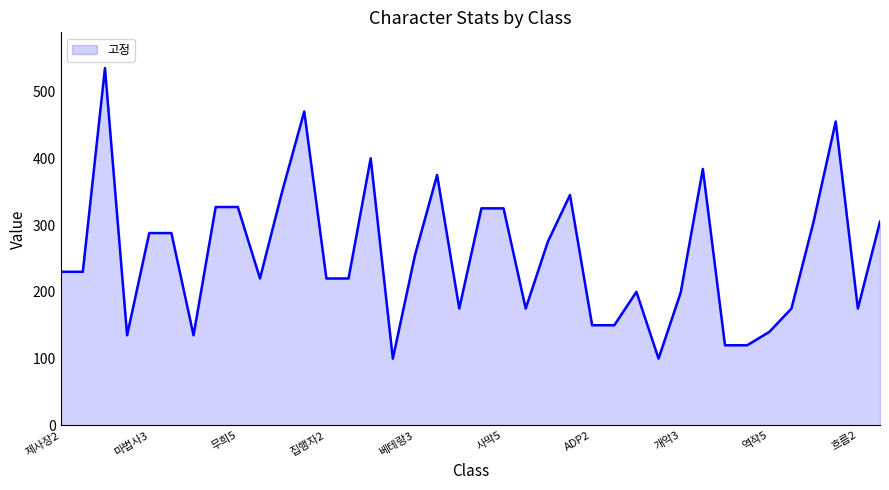

Which series has the largest total across all categories?

고정